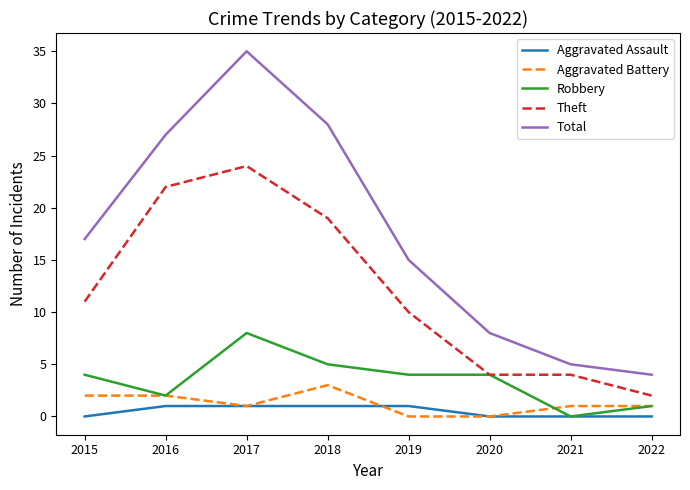

How many lines are shown in the chart?

5